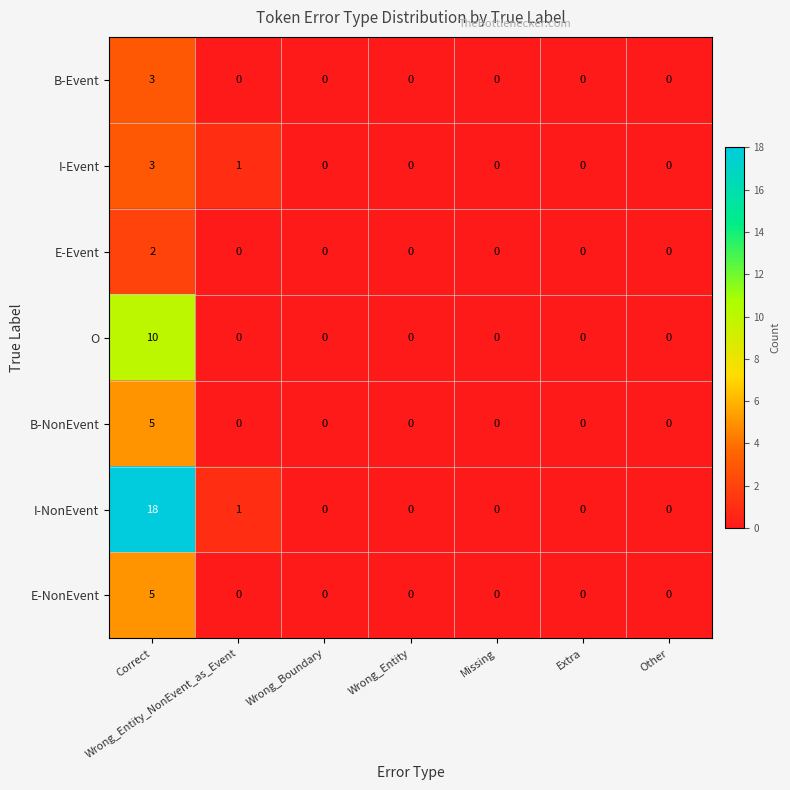

Which series has the largest range (max minus min)?

I-NonEvent